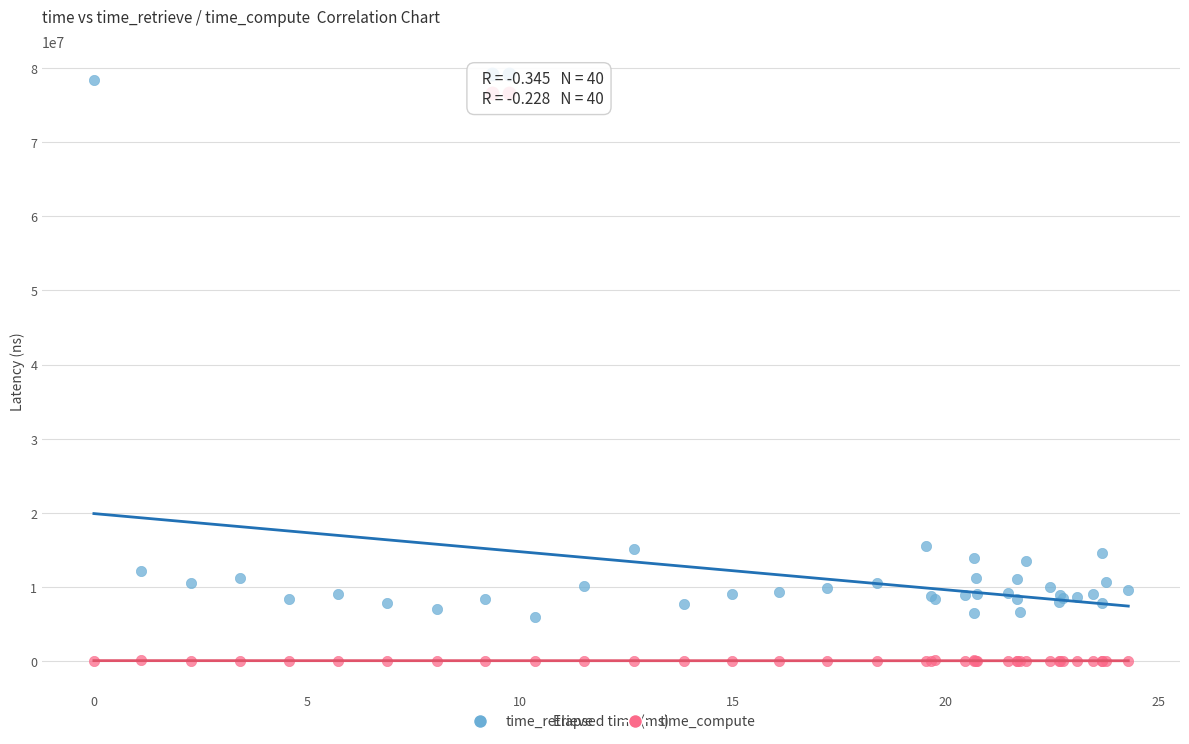

Which series reaches the minimum Y coordinate?

time_compute